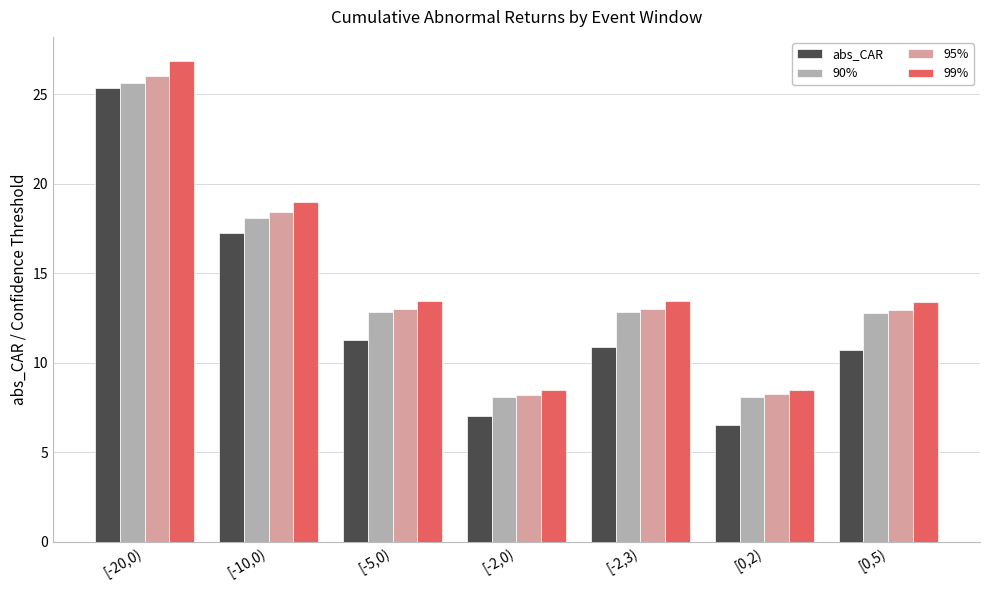

What is the label of the 7th bar from the left?

[0,5)